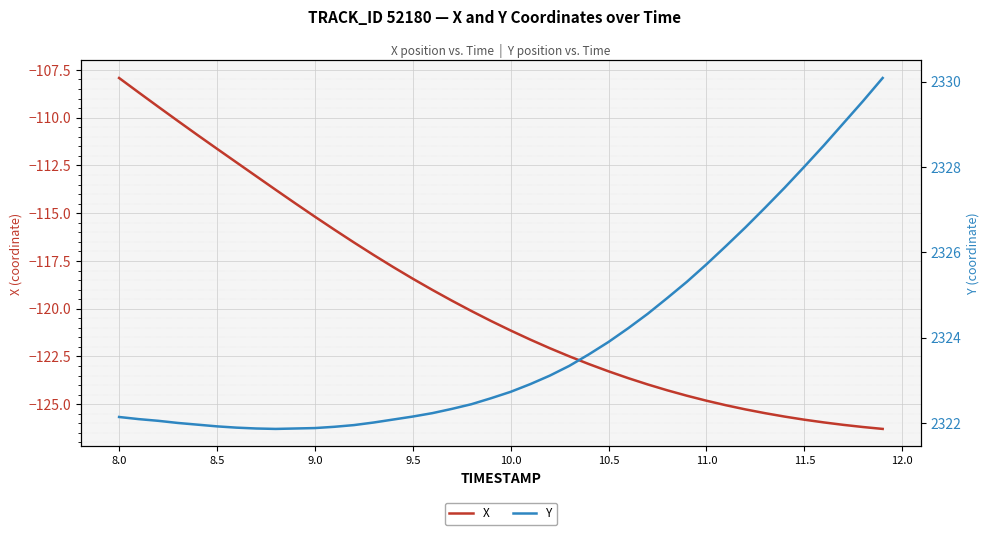

What is the highest value of the X series?

-107.9